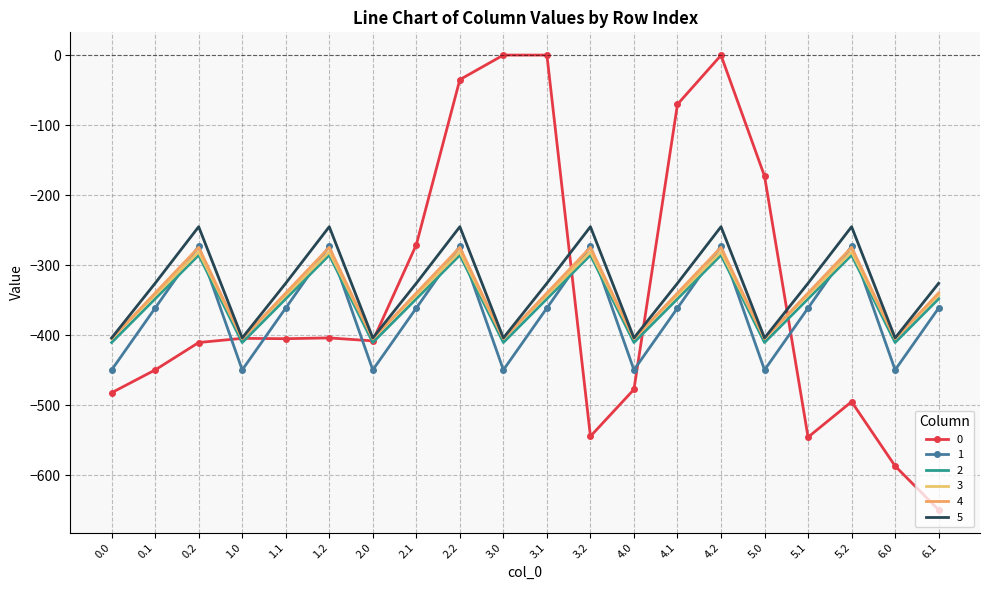

What position from the left is 5.0?

16